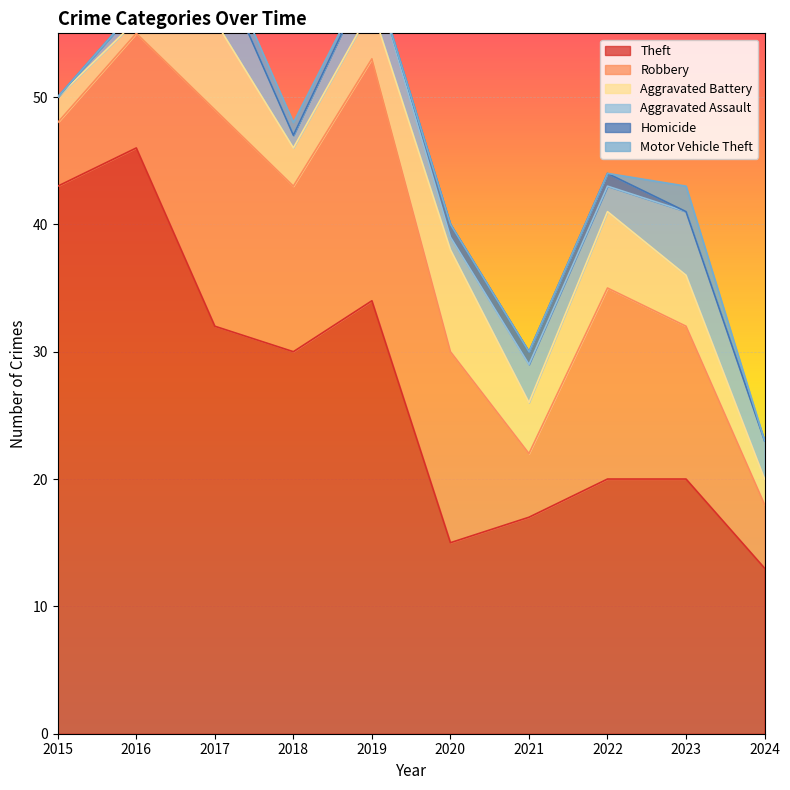

How many lines are shown in the chart?

6